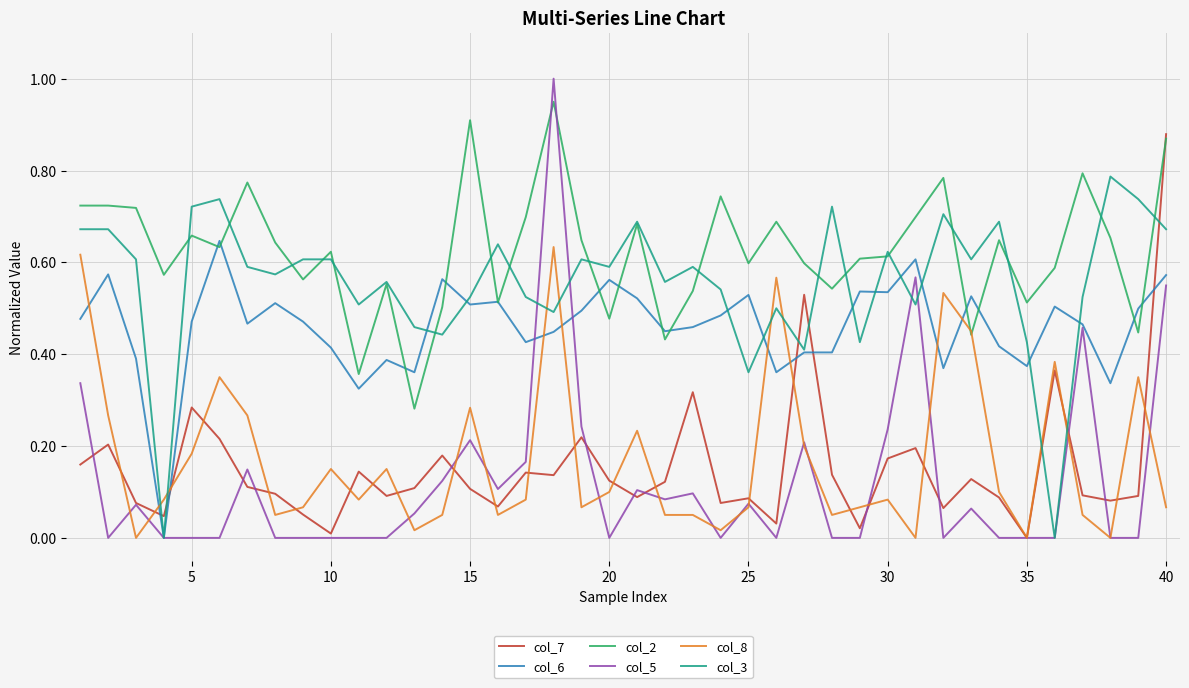

How many distinct data groups are displayed?

6